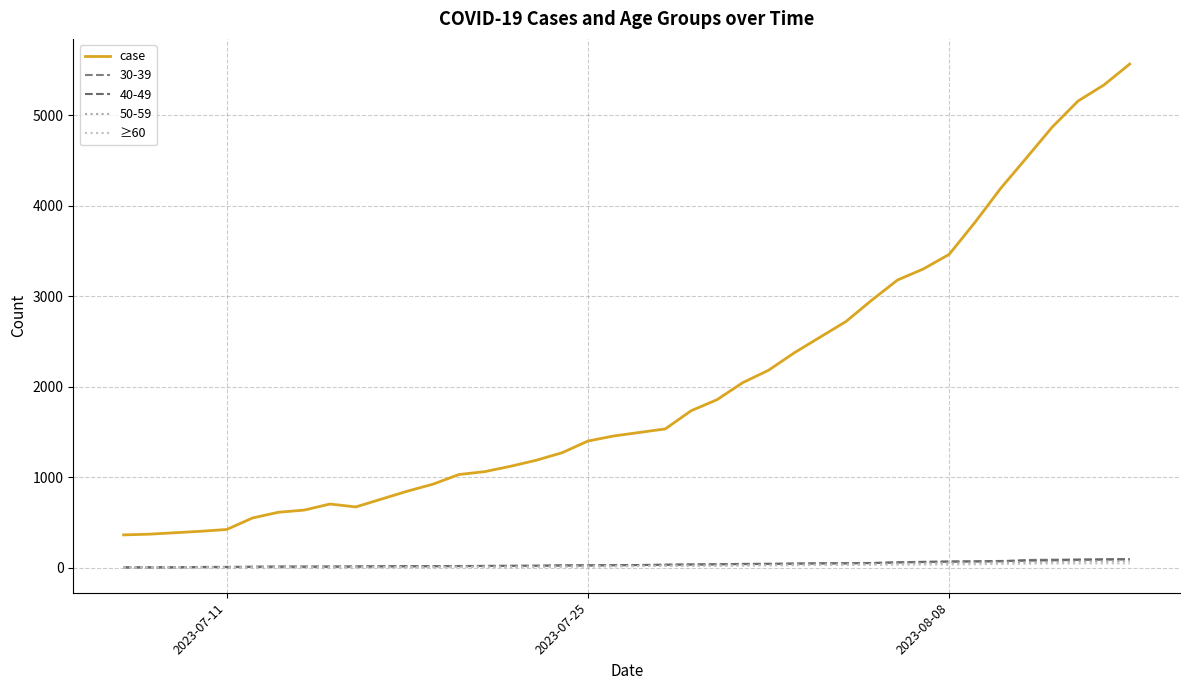

True or false: ≥60 and case intersect in this chart.

False